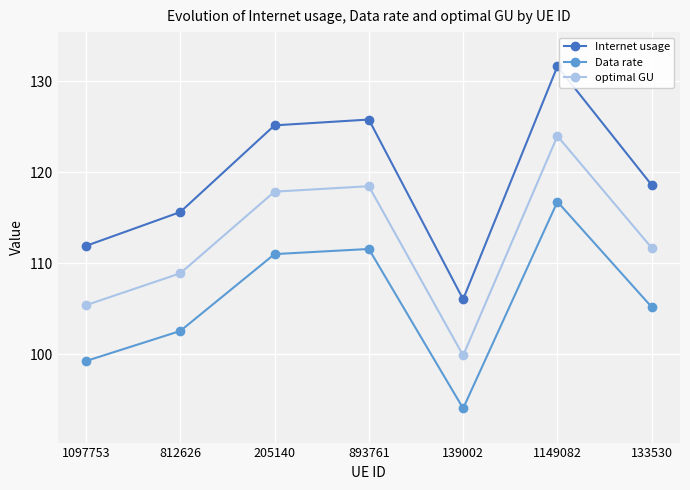

At which category does Internet usage reach its first local peak?

893761